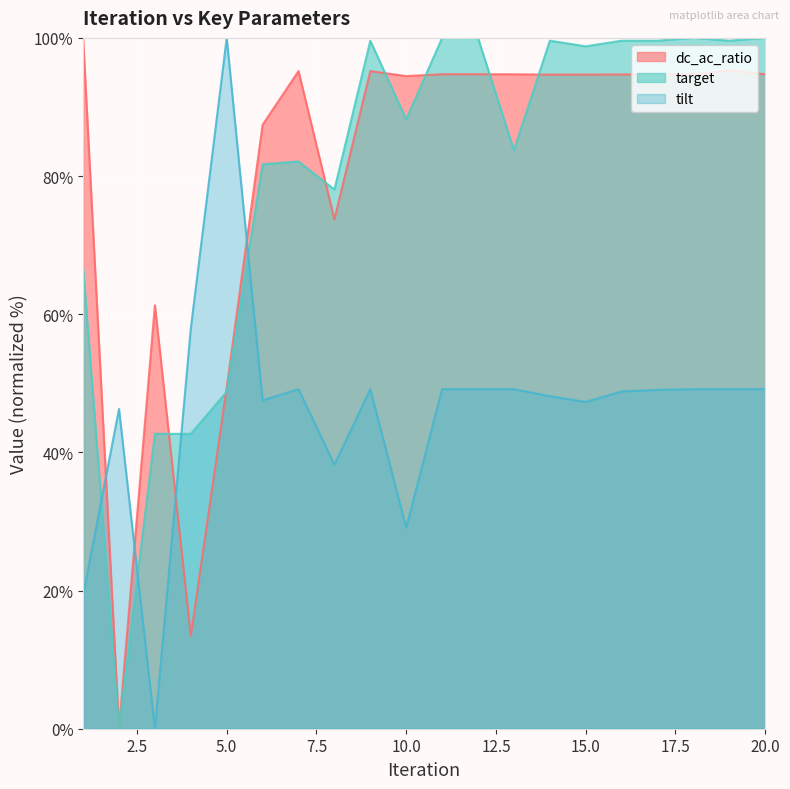

What is the difference between the second highest and second lowest values in the target series?

57.3